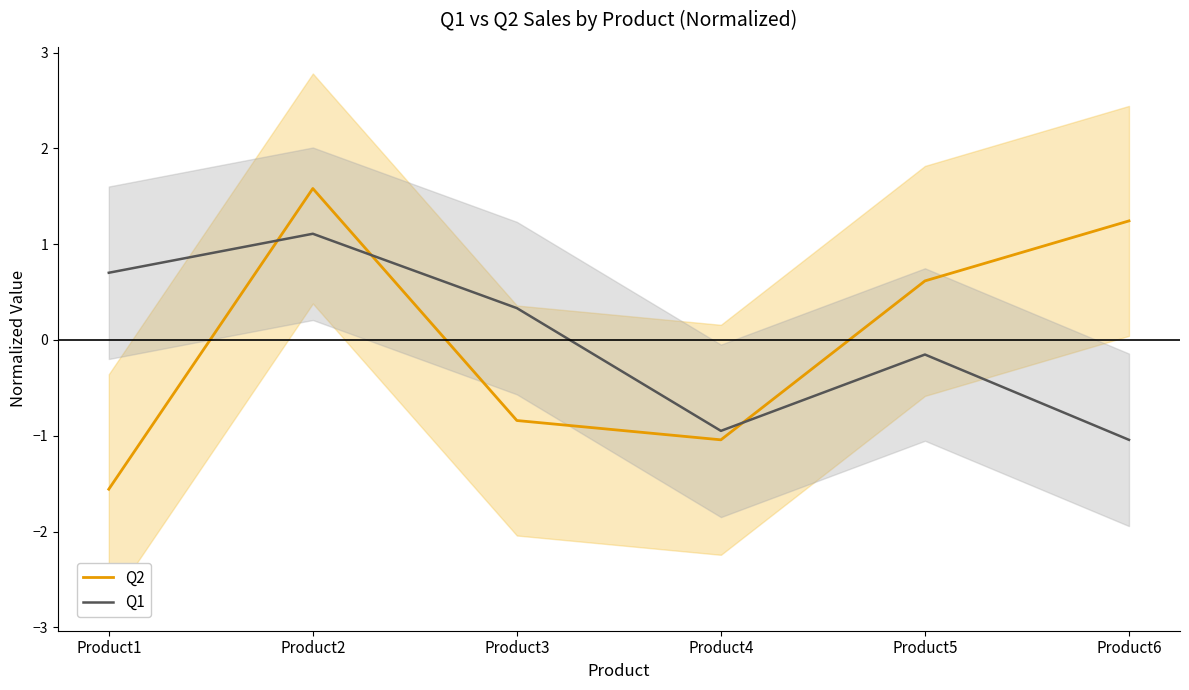

What is the sum of the Q1 values at Product5 and Product3?

0.2